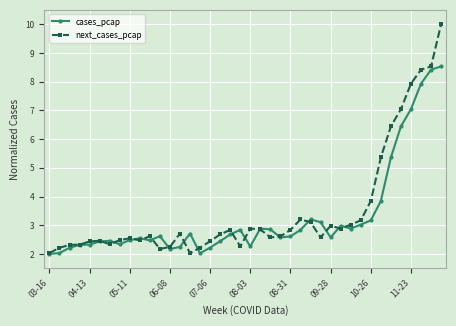

How many lines are shown in the chart?

2